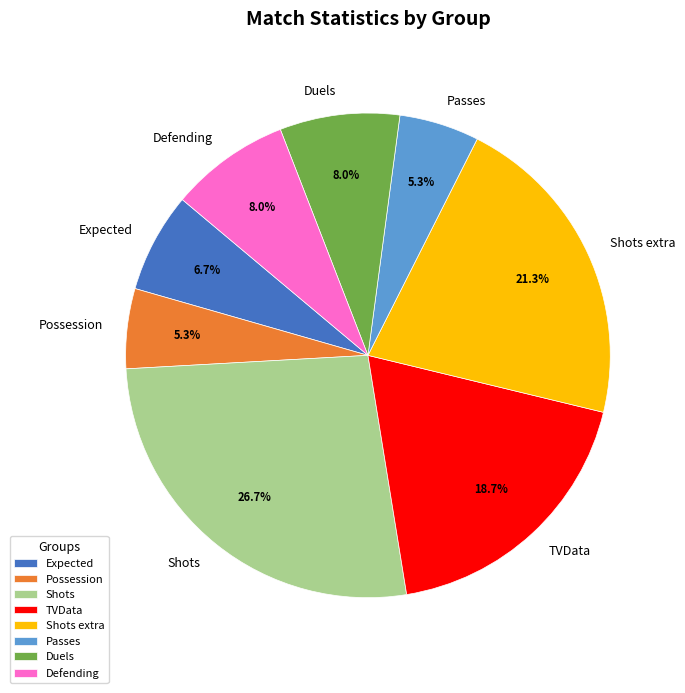

Is there any slice that represents more than half of the pie?

No